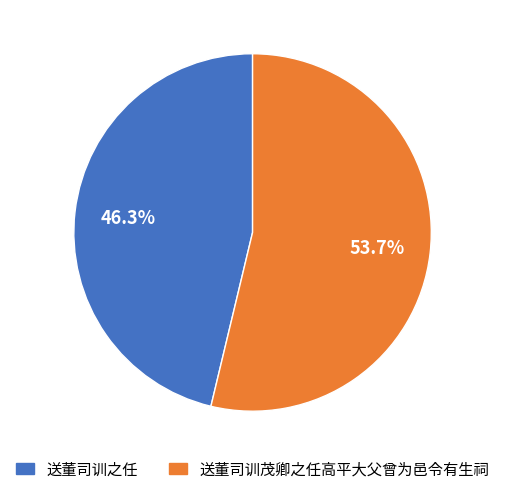

To the nearest percent, what is the difference between the largest and smallest slice percentages?

7%